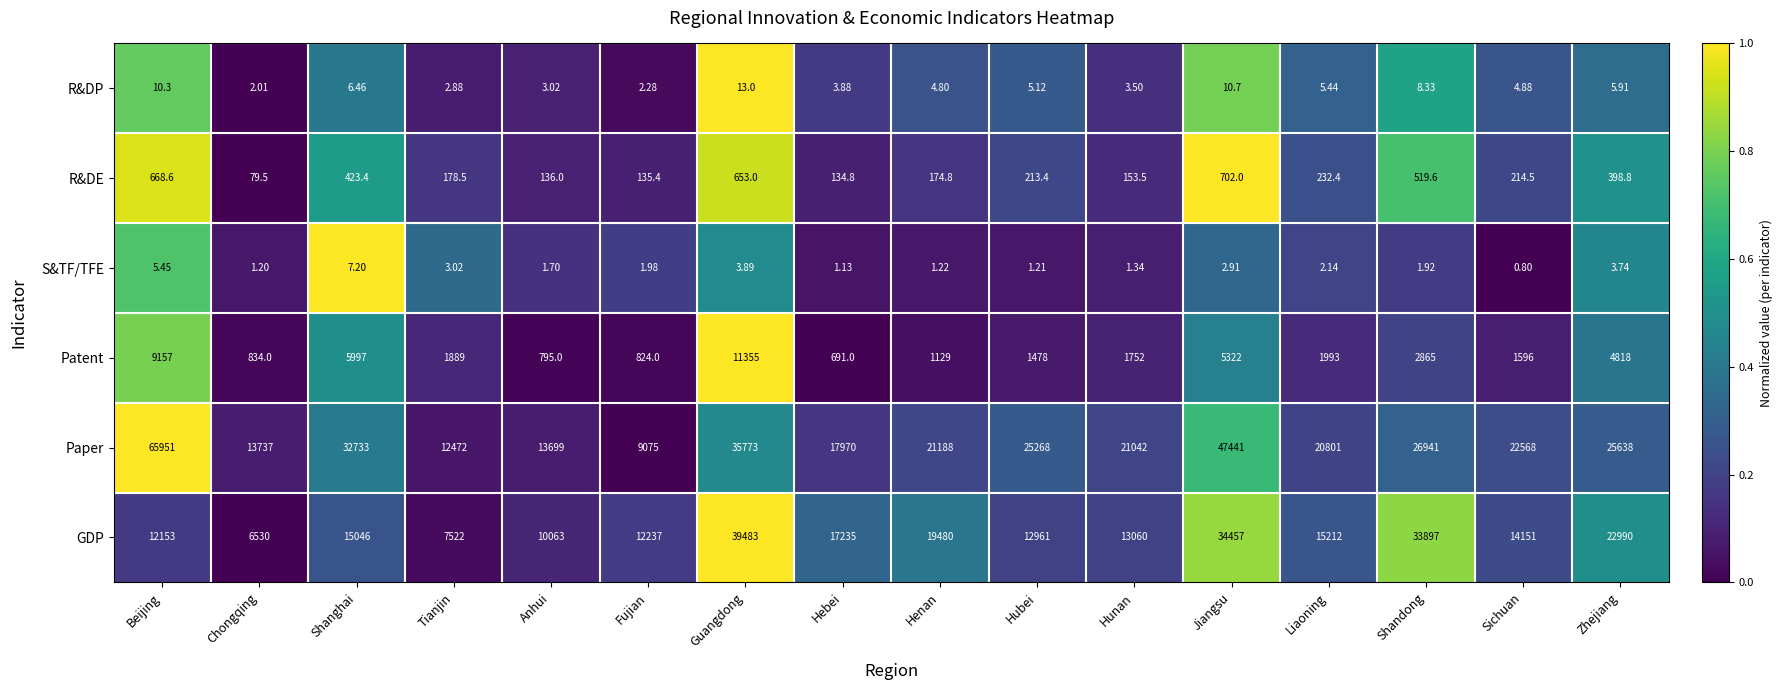

Where is Patent nearest to the value 6023?

Shanghai